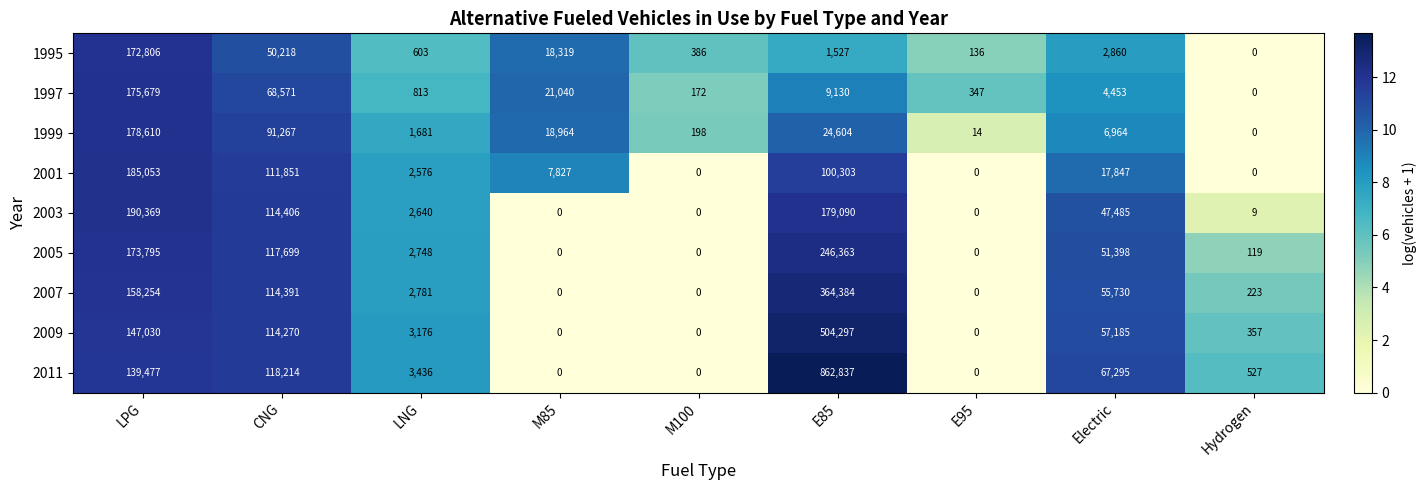

Which series has the largest range (max minus min)?

2011